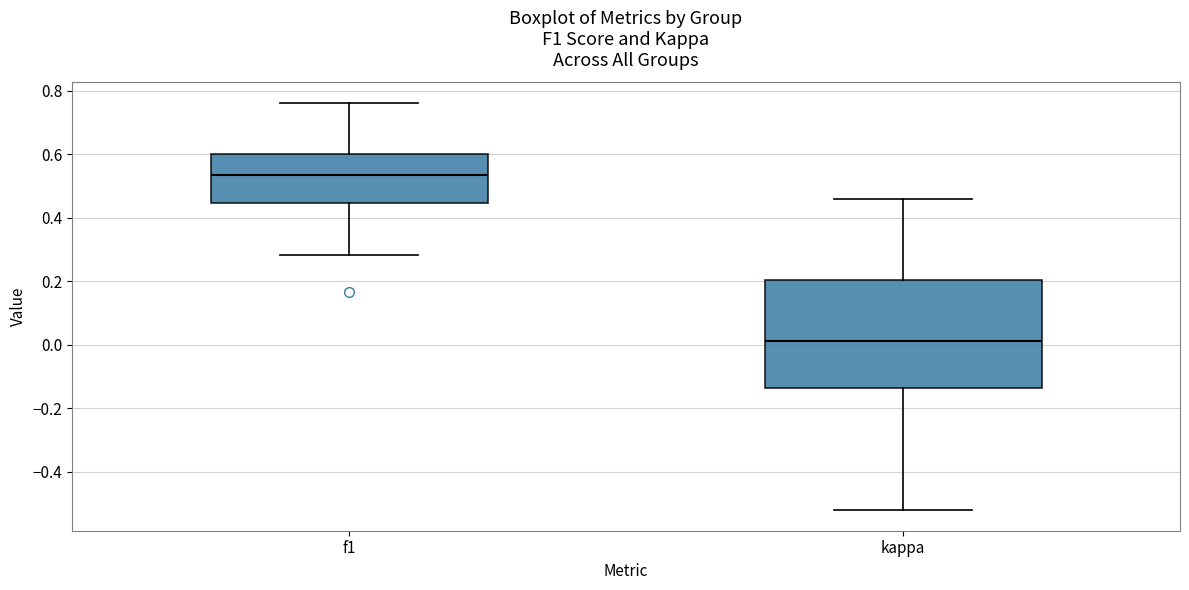

Which box is the tallest, from its lower edge to its upper edge?

kappa